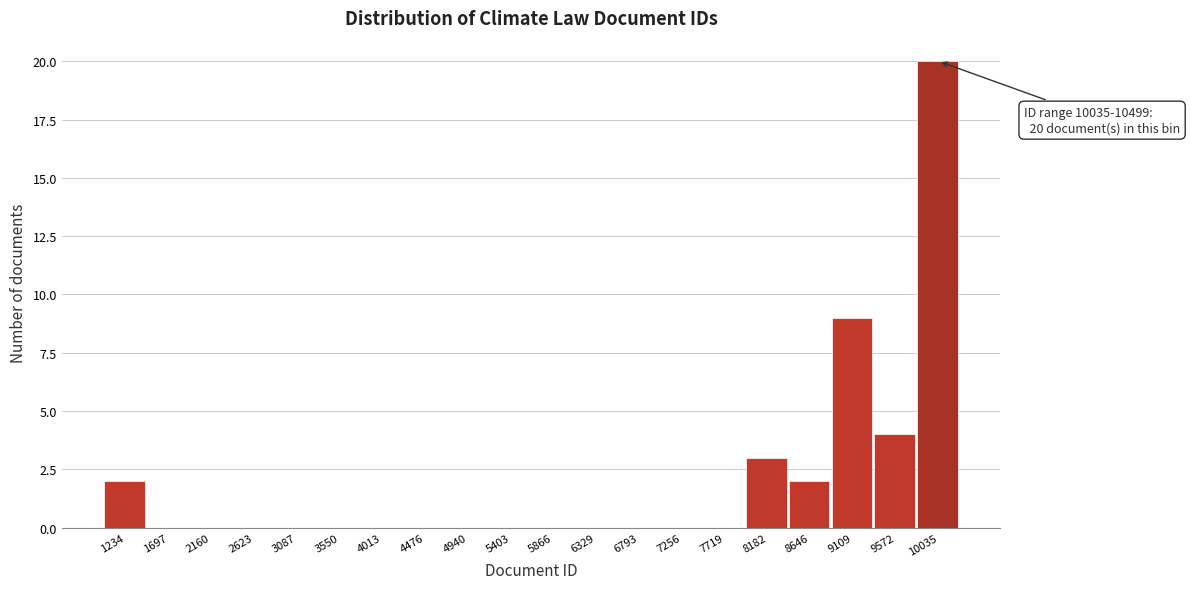

Reading left to right, list all the values displayed in this chart.

1234=2	1697=0	2160=0	2623=0	3087=0	3550=0	4013=0	4476=0	4940=0	5403=0	5866=0	6329=0	6793=0	7256=0	7719=0	8182=3	8646=2	9109=9	9572=4	10035=20